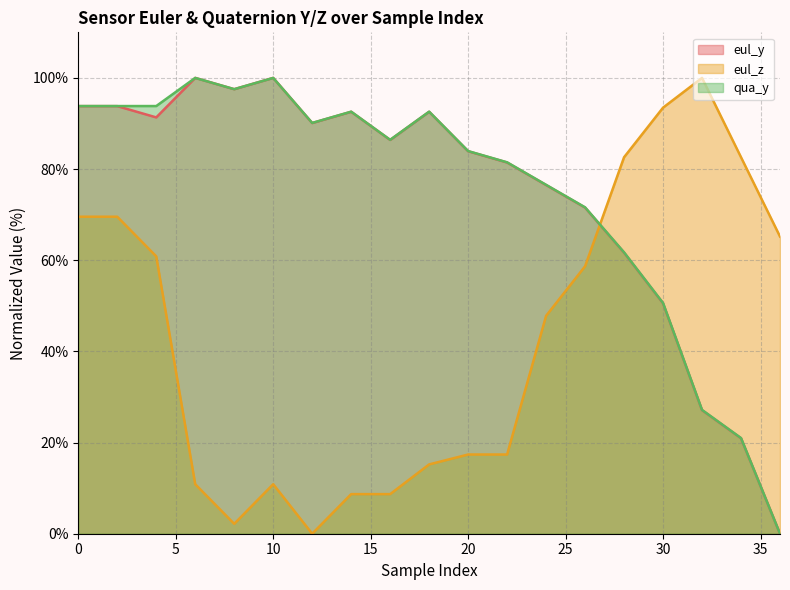

Which series has the largest range (max minus min)?

eul_y